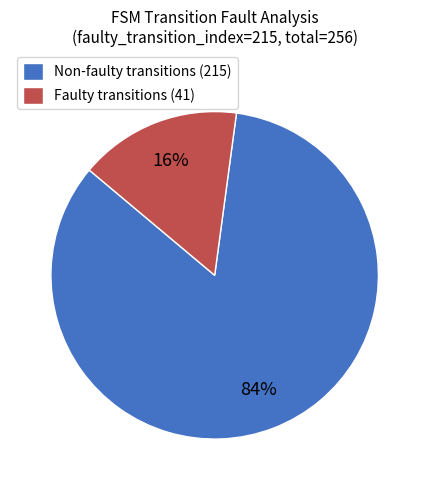

What percentage is the Non-faulty transitions (215) slice, to the nearest percent?

84%